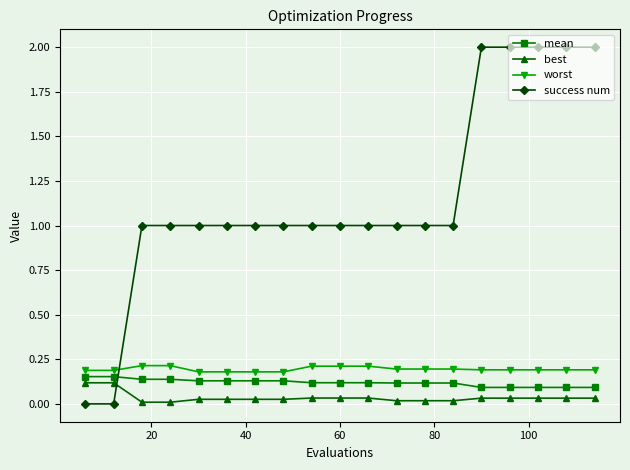

Which series has the widest spread of values?

success num